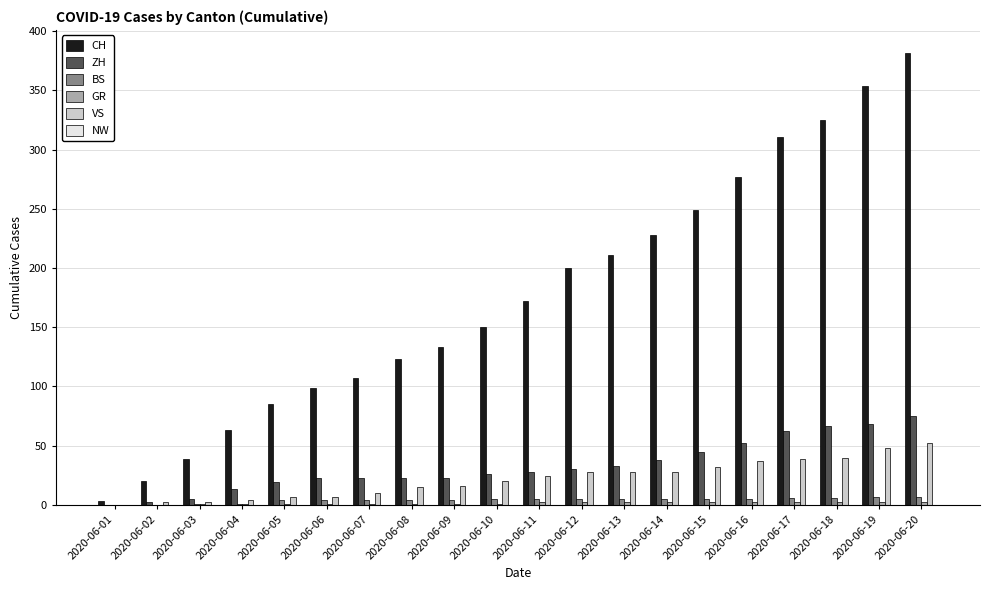

What is the sum of all VS values?

439